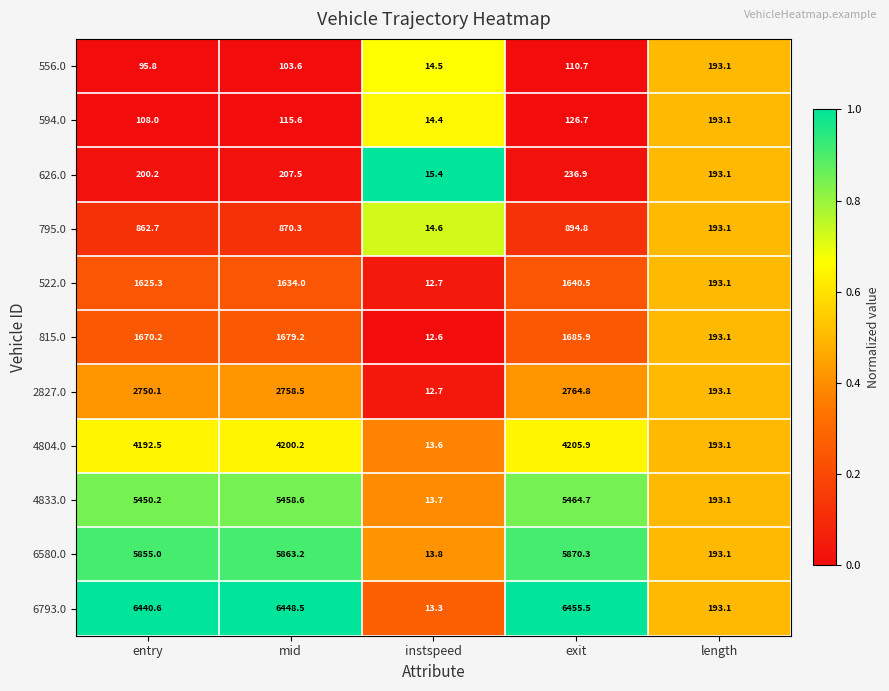

At which category does the chart reach its minimum across all series?

instspeed